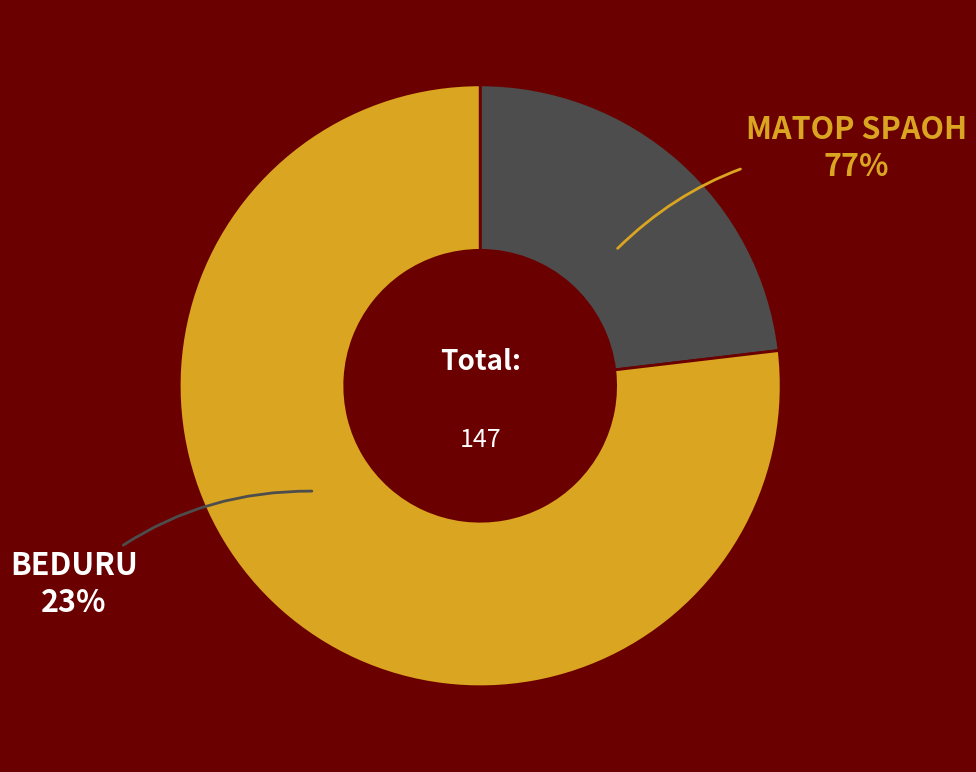

To the nearest percent, what percentage of the pie is MATOP SPAOH?

77%